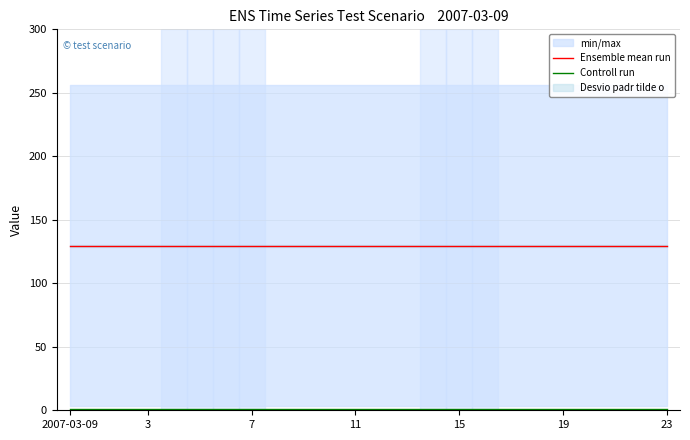

Which series has the largest total across all categories?

Ensemble mean run